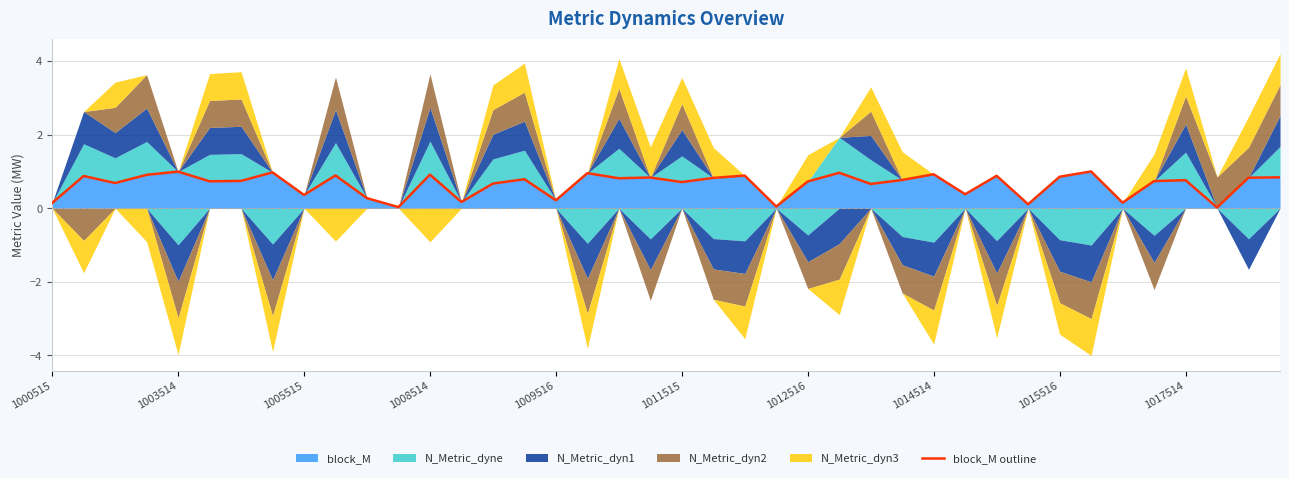

The block_M series shows 0.3 at 1008514. True or false?

False